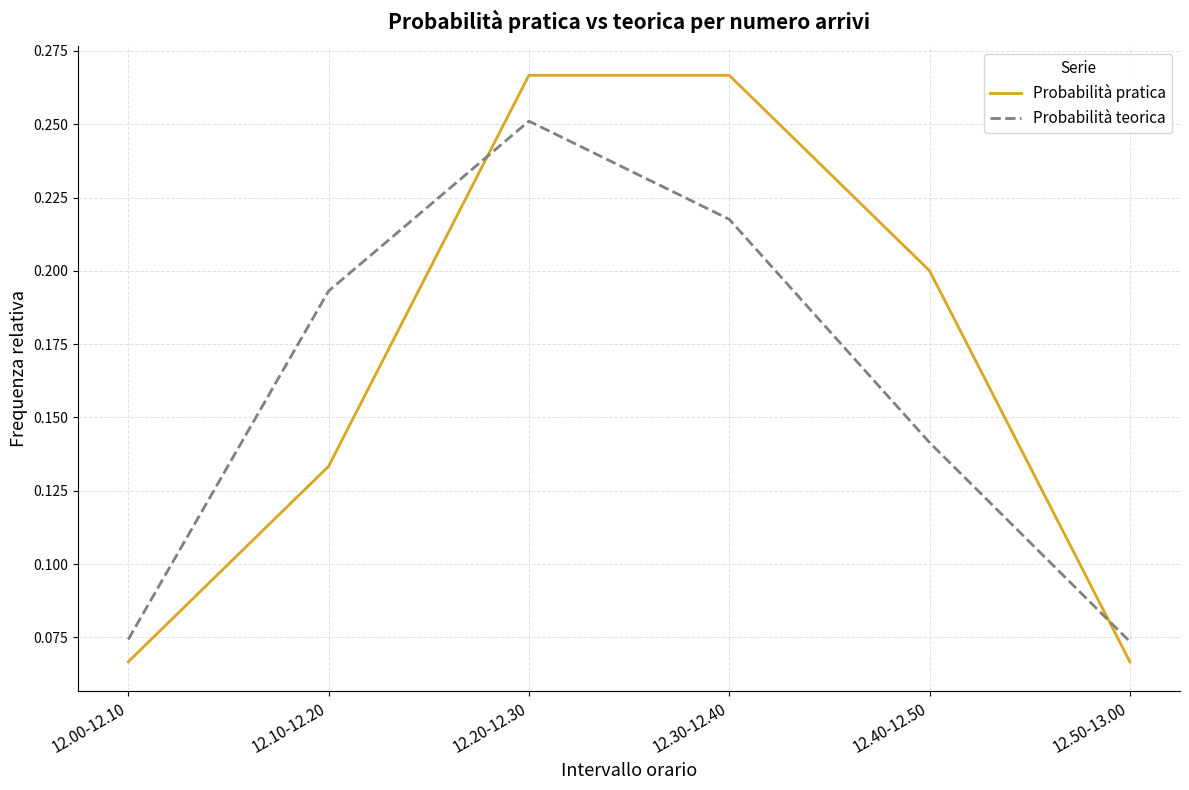

What position from the right is 12.10-12.20?

5